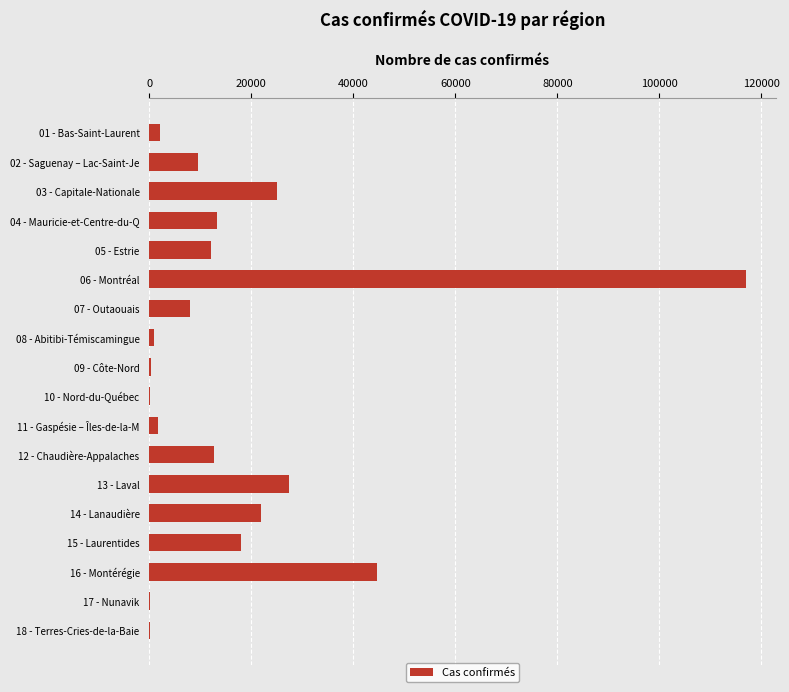

Are the bars horizontal?

Yes